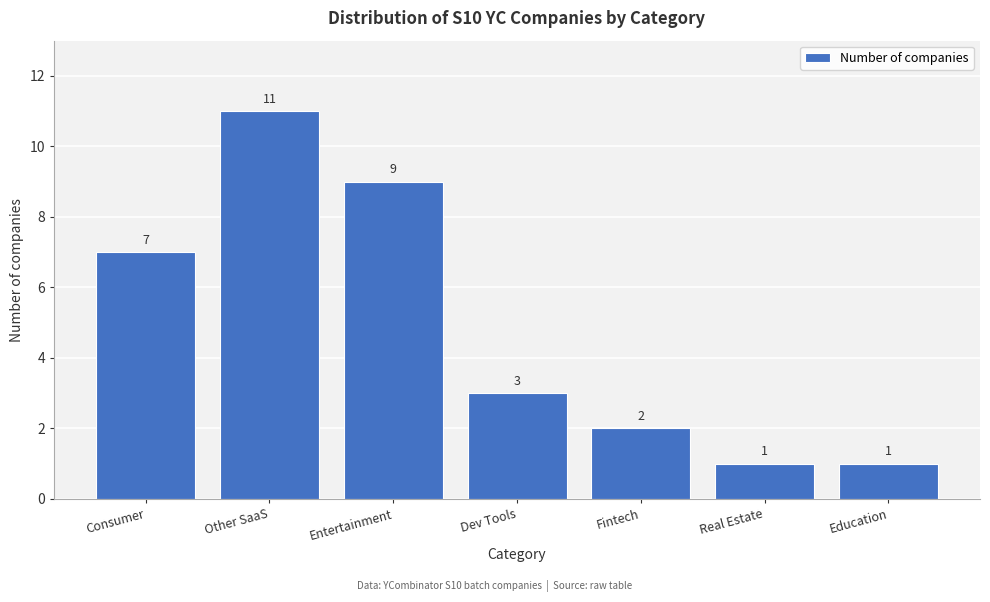

Reading right to left, list all the values displayed in this chart.

1	1	2	3	9	11	7